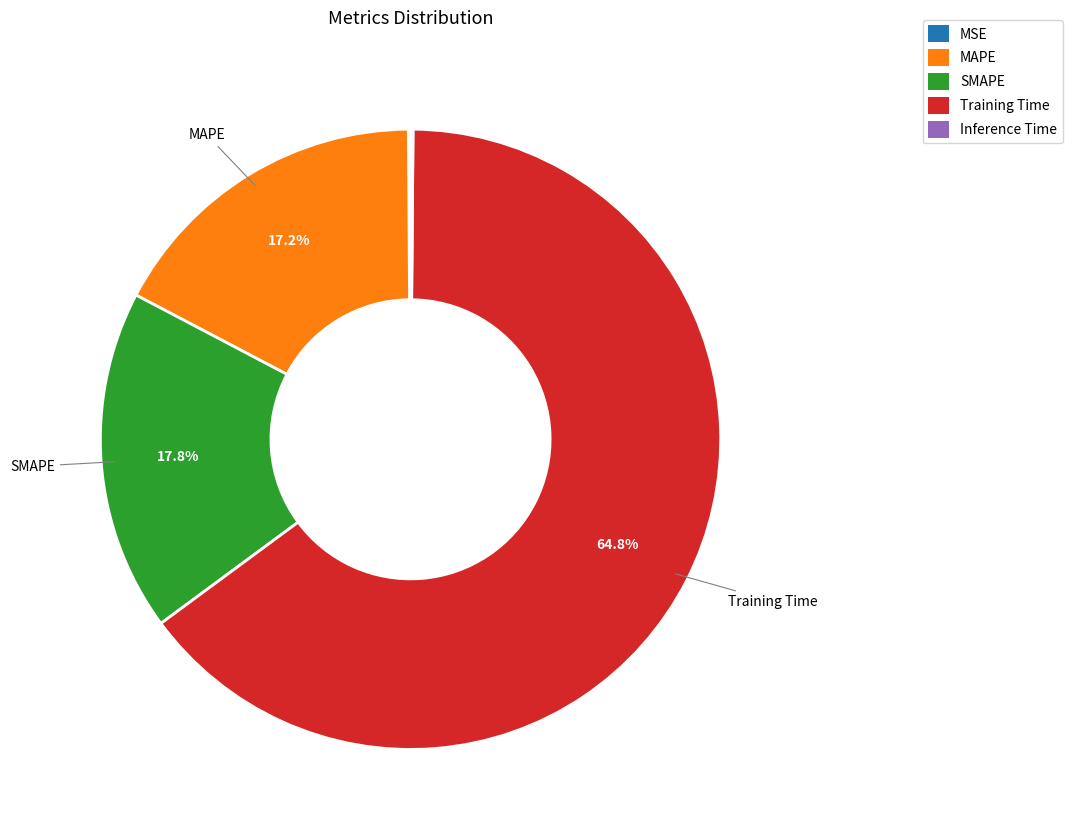

Is there any slice that represents more than half of the pie?

Yes